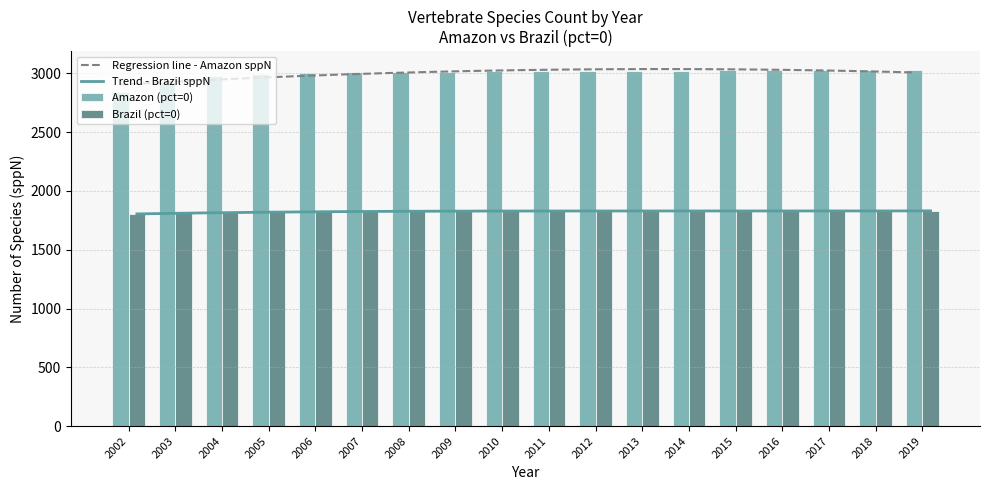

Is it true that sppN_amazon_pct0 equals 1926 at 2010?

False